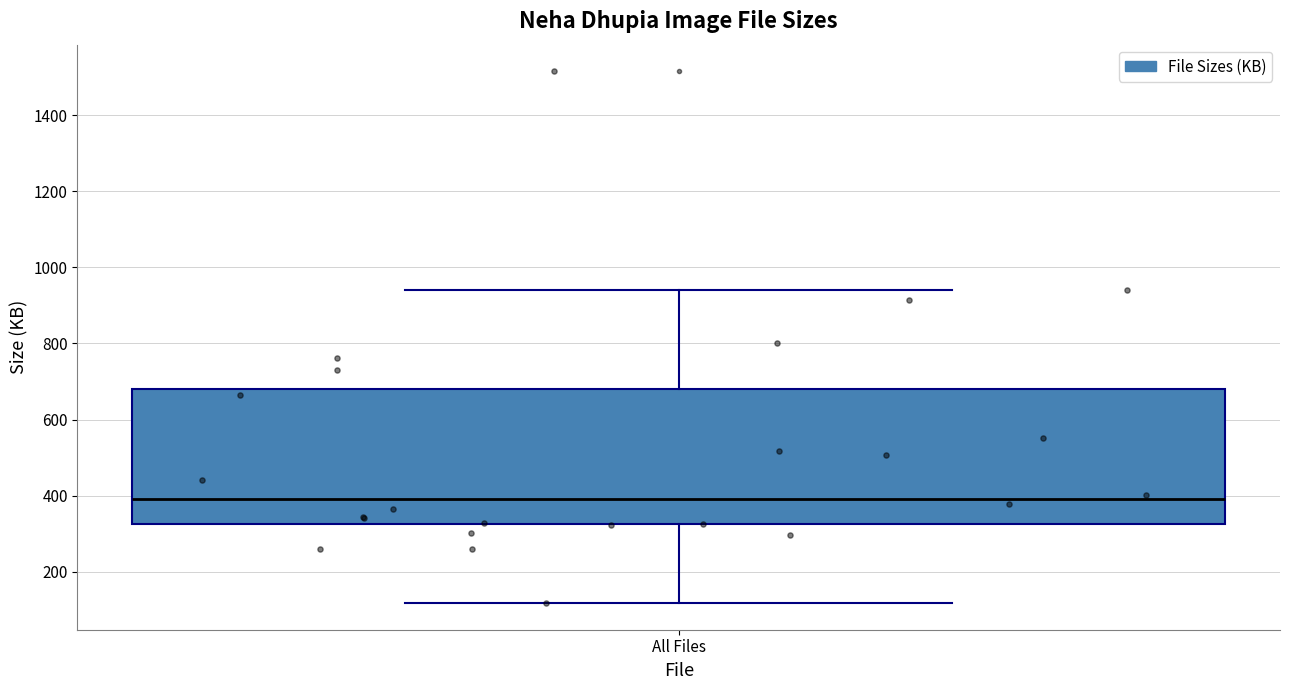

Read this box plot against the y-axis: the position of the median line, the range covered by the box, and the ends of both whiskers. The values are not printed on the chart, so give them approximately, as read against the axis.

median 380, box 320 to 680, whiskers 120 to 940